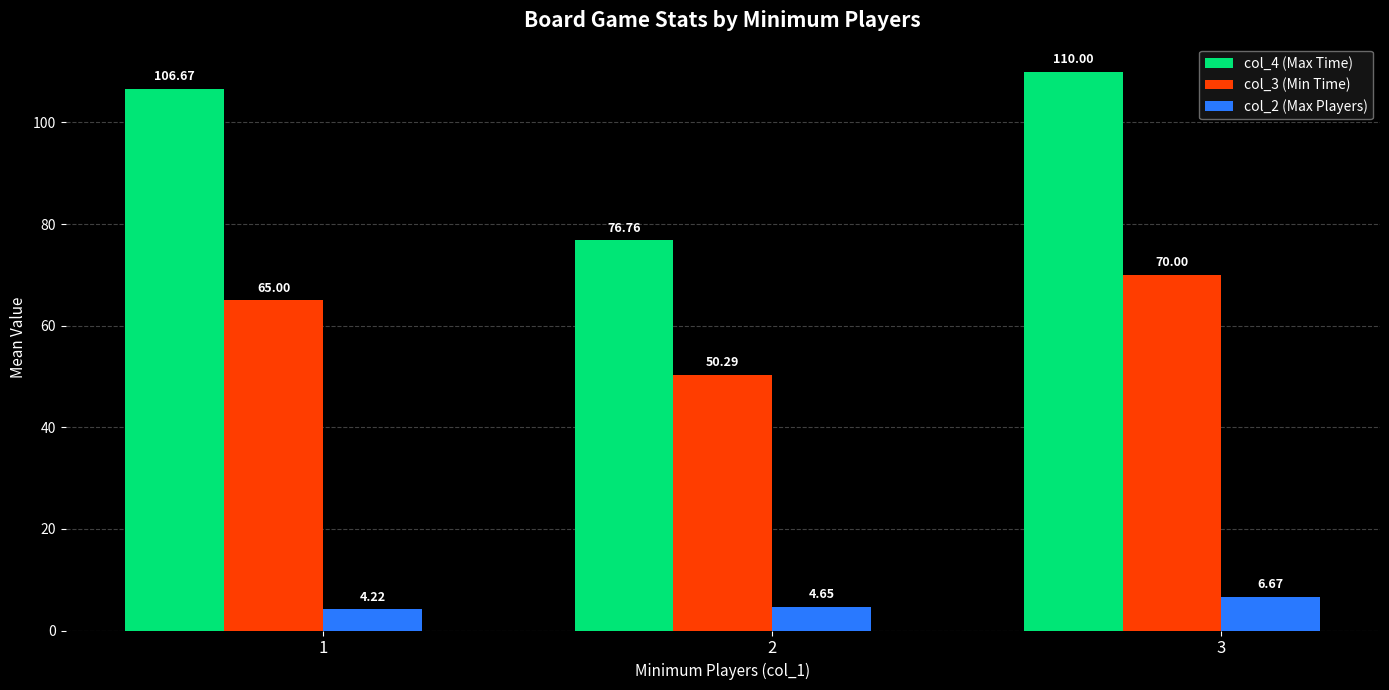

What is the sum of all col_2 (Max Players) values?

15.5